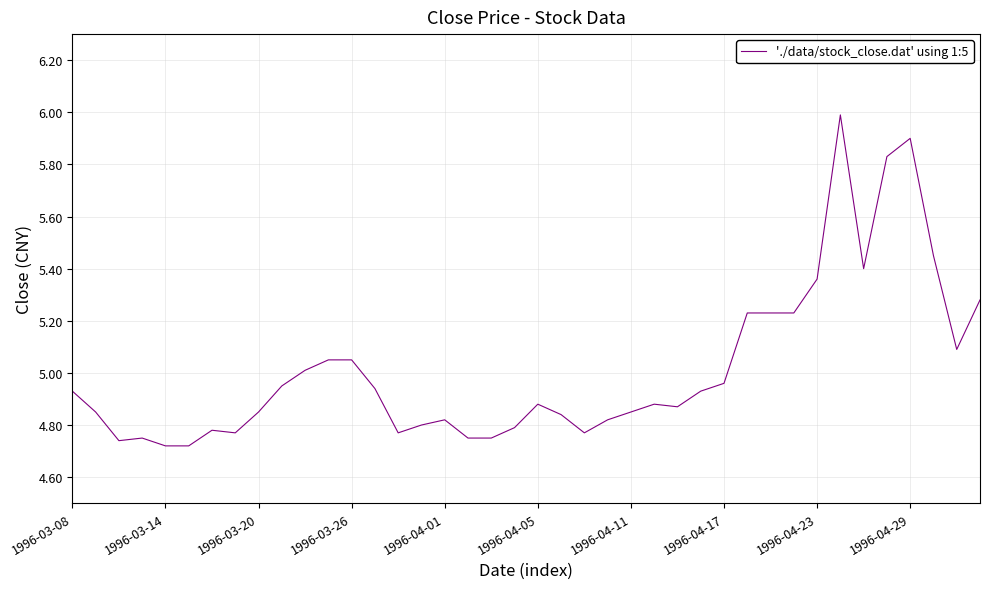

What is the maximum value shown in the chart?

6.0